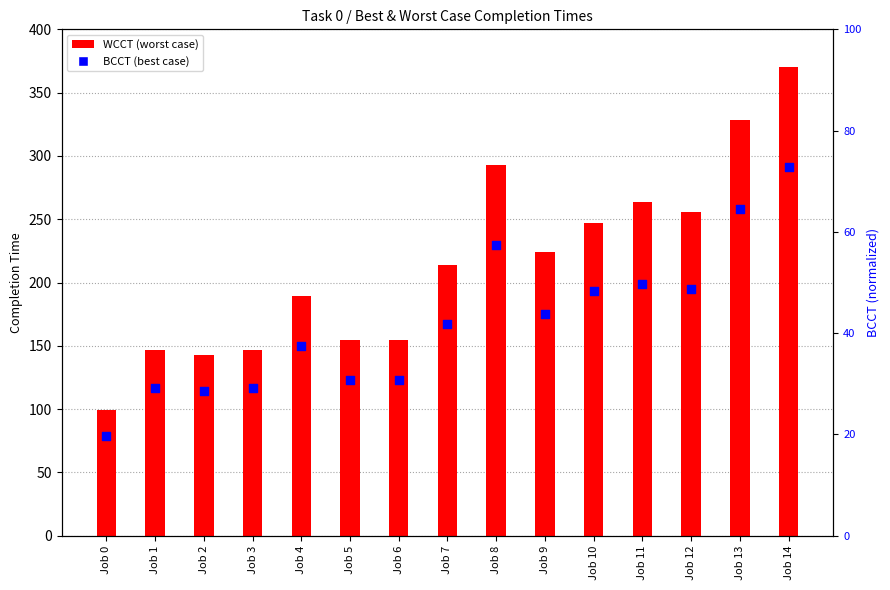

What is the change in value from Job 1 to Job 8?

+28.2